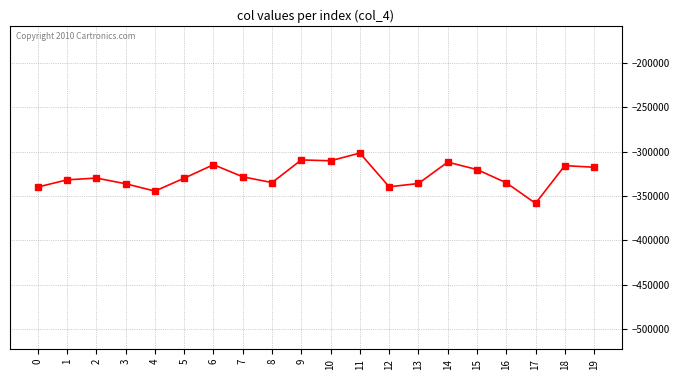

At which category does the data reach its first local valley?

4